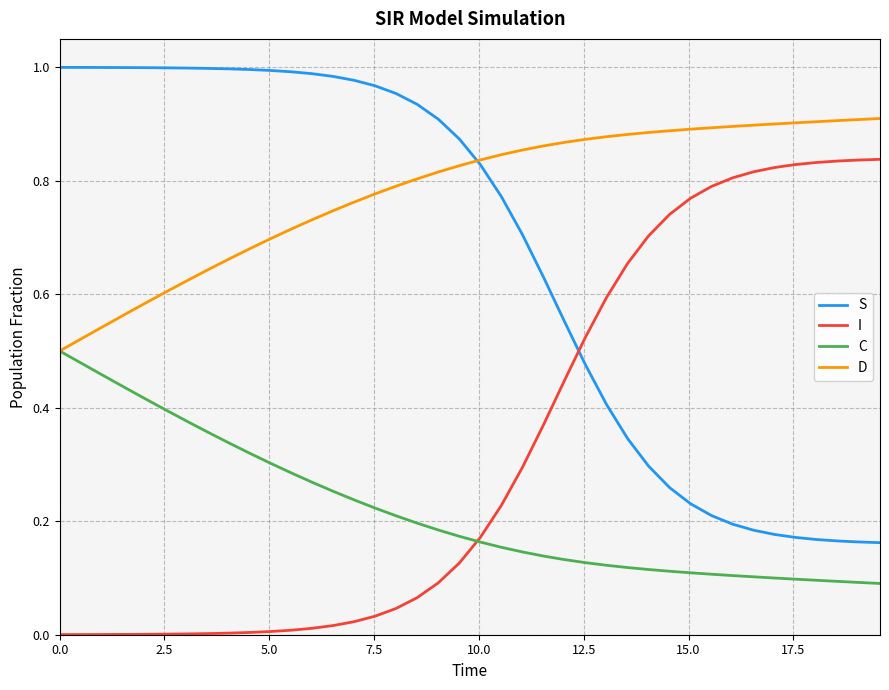

Which series has the largest total across all categories?

D